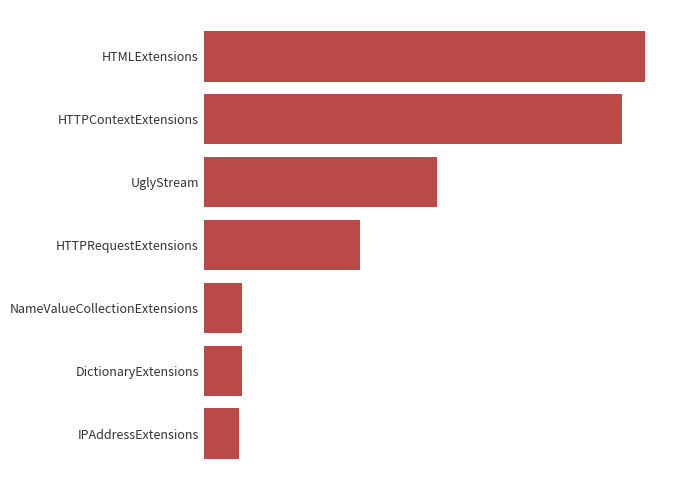

Does the chart contain stacked bars?

No